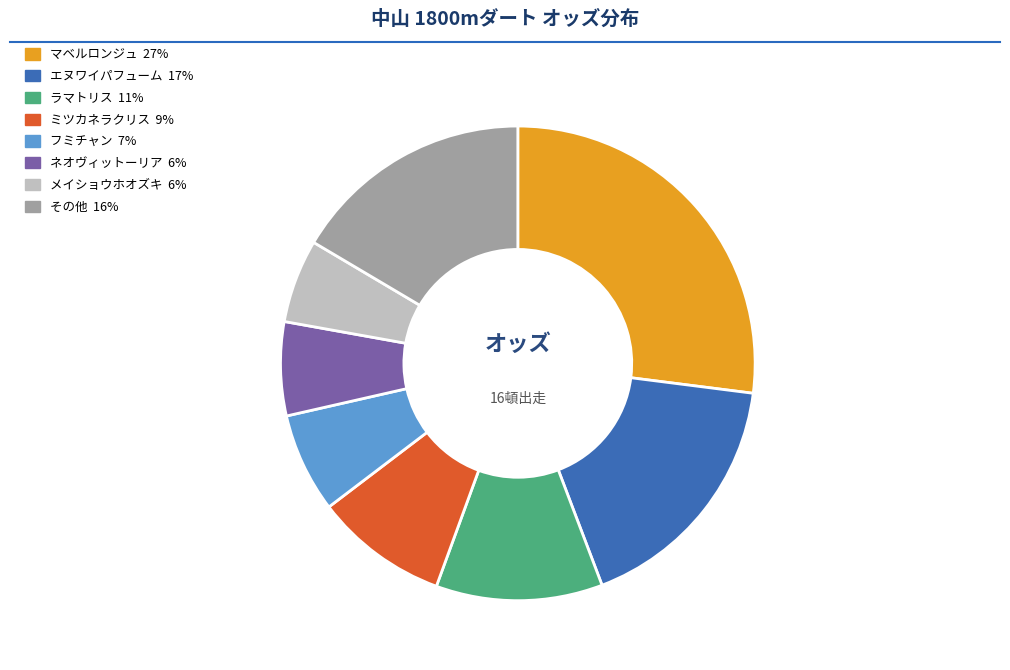

How many slices are in this pie chart?

8